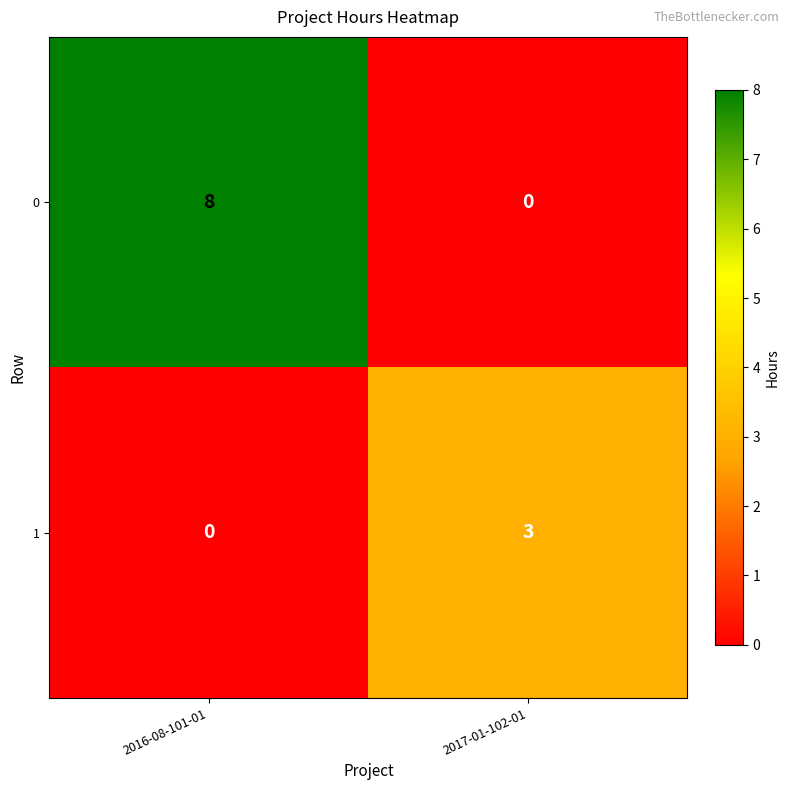

At which label is 1 closest to 1?

2016-08-101-01